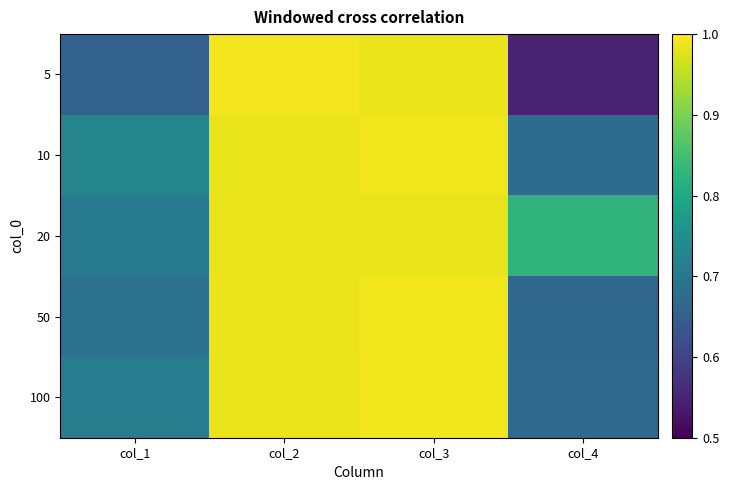

Reading right to left, list all the values displayed in this chart.

5: col_4=0.5	col_3=1.0	col_2=1.0	col_1=0.7
10: col_4=0.7	col_3=1.0	col_2=1.0	col_1=0.7
20: col_4=0.8	col_3=1.0	col_2=1.0	col_1=0.7
50: col_4=0.7	col_3=1.0	col_2=1.0	col_1=0.7
100: col_4=0.7	col_3=1.0	col_2=1.0	col_1=0.7